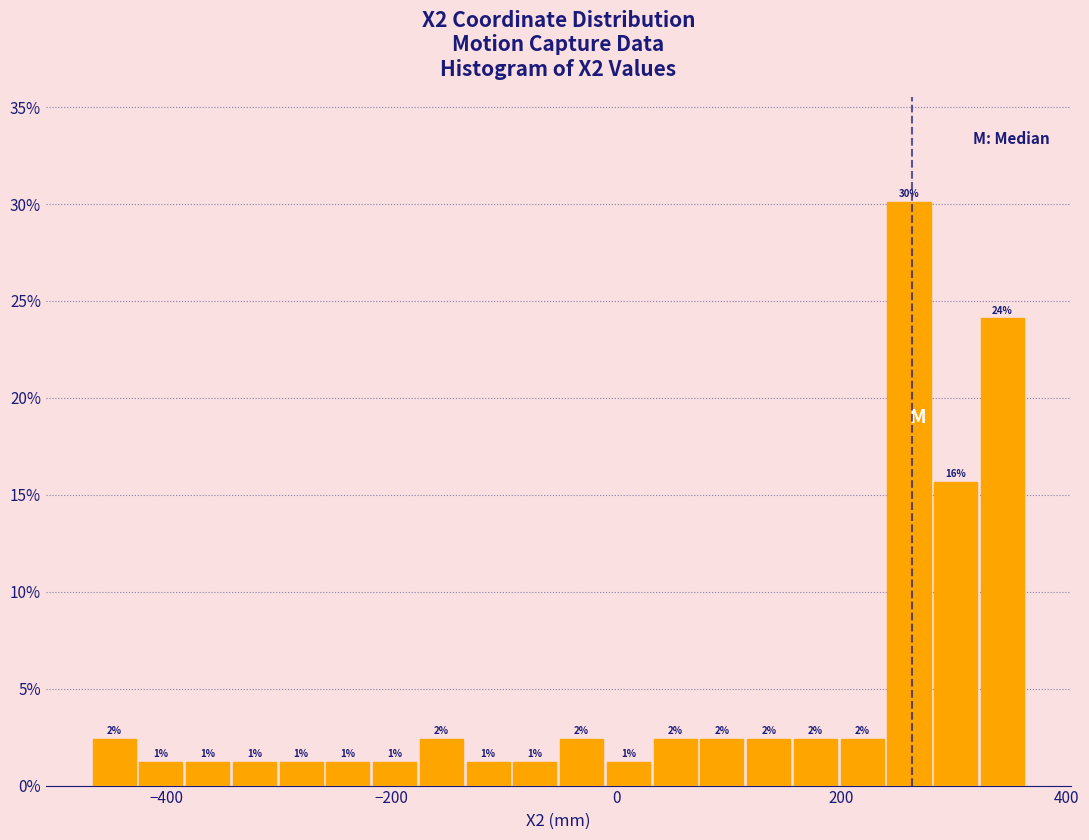

Around what value on the x-axis is the tallest bar? Give the approximate position of its centre, as read against the axis.

260